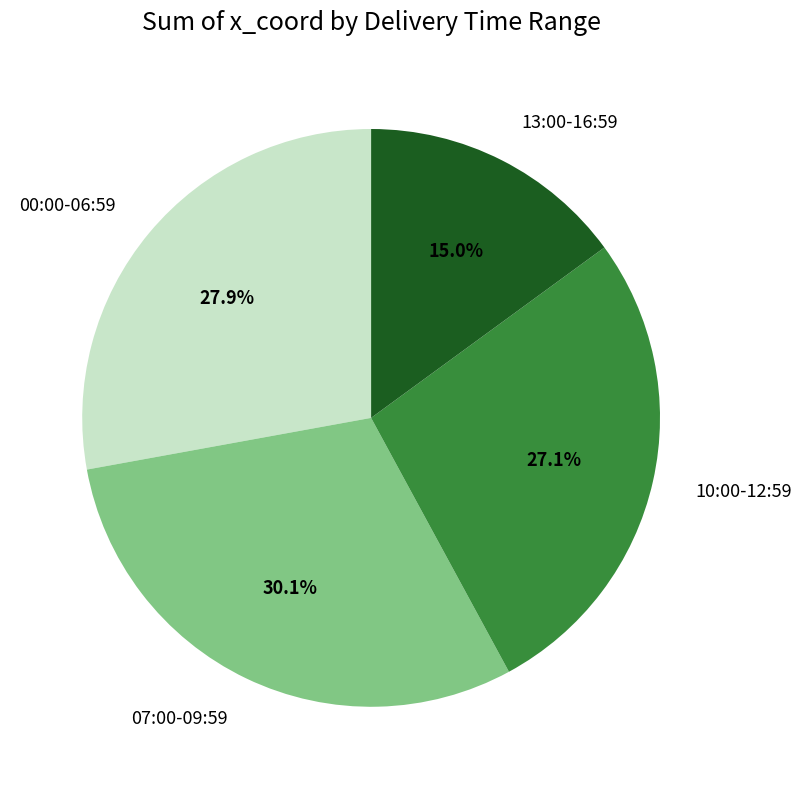

To the nearest percent, what is the difference between the largest and smallest slice percentages?

15%